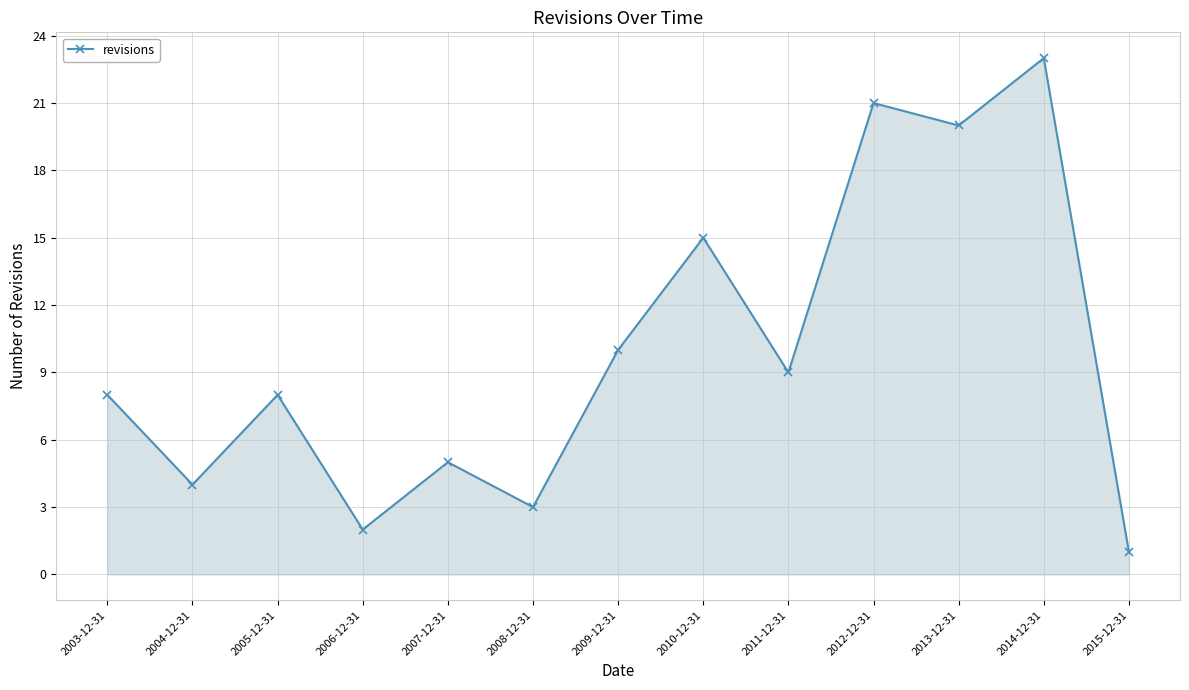

True or false: the data has more than 2 interior local peaks.

True